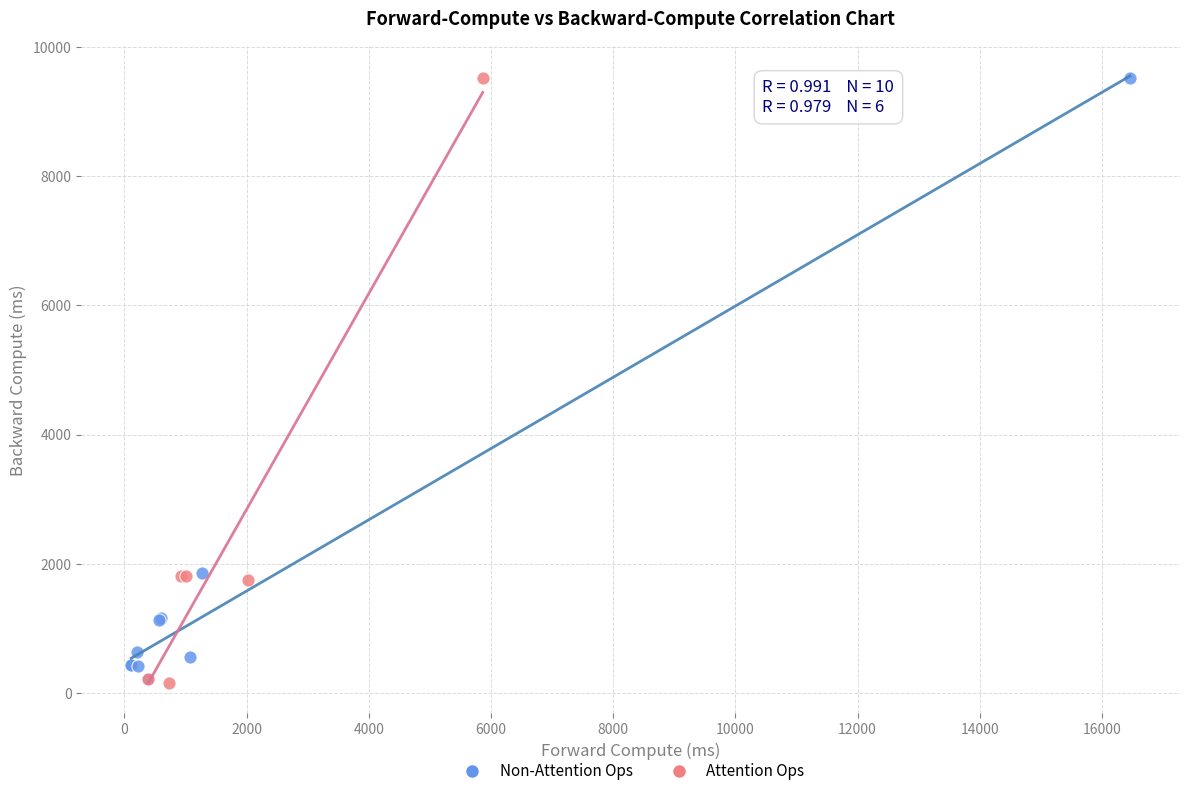

What are all the series names shown in the legend?

Non-Attention Ops, Attention Ops